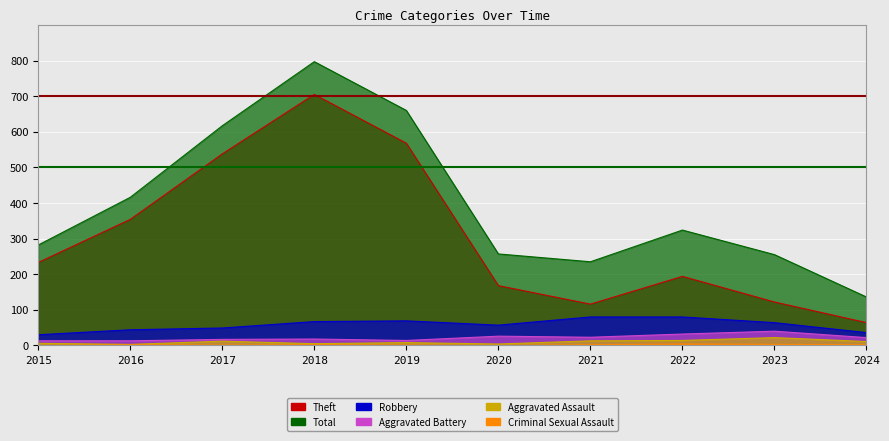

Which series changed the most between 2022 and 2023?

Theft